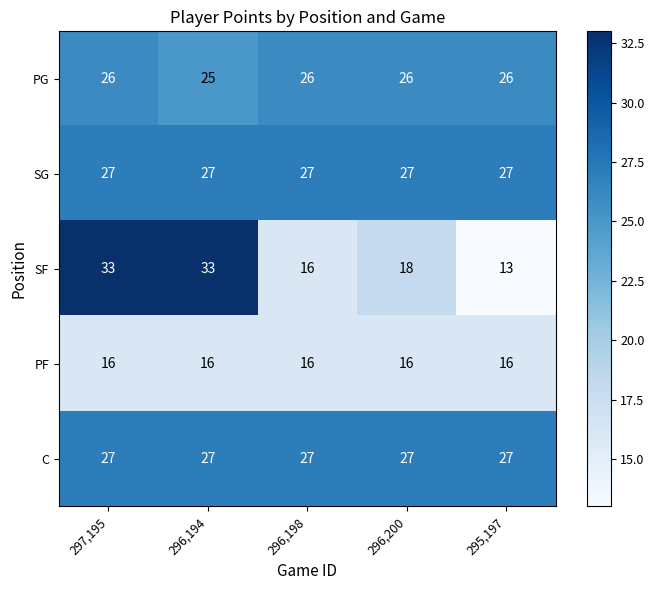

At which category is the sum across all series the highest?

297,195